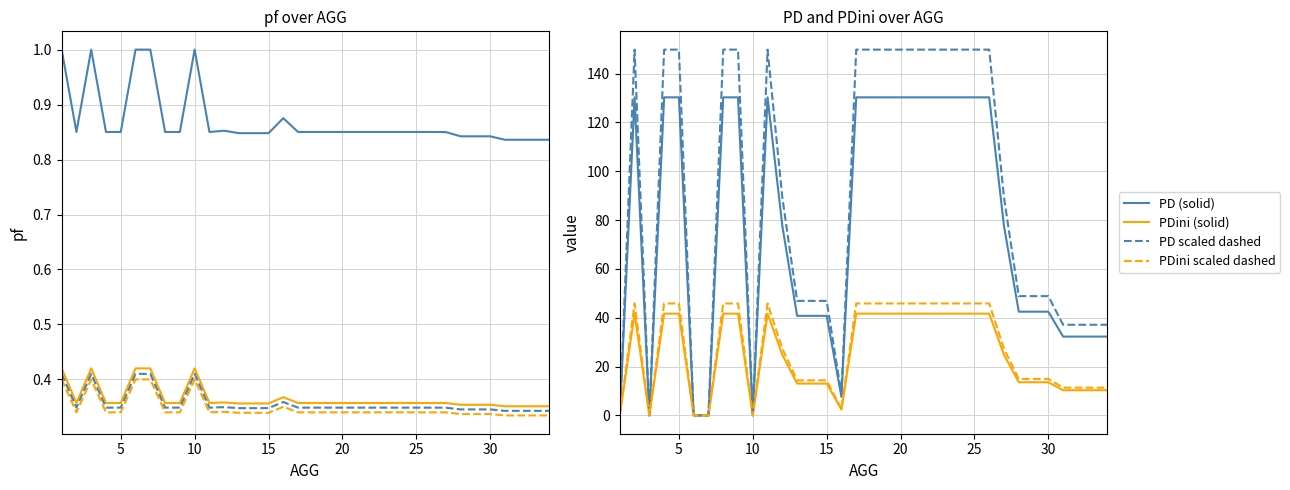

At which category does pf reach its first local peak?

3